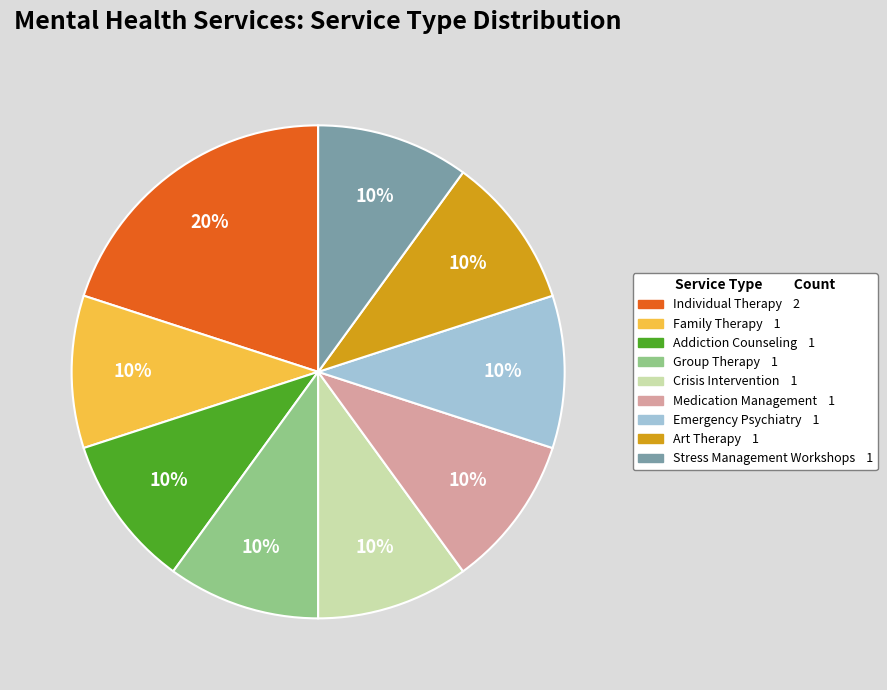

Do Medication Management and Individual Therapy together represent more than half of the pie?

No